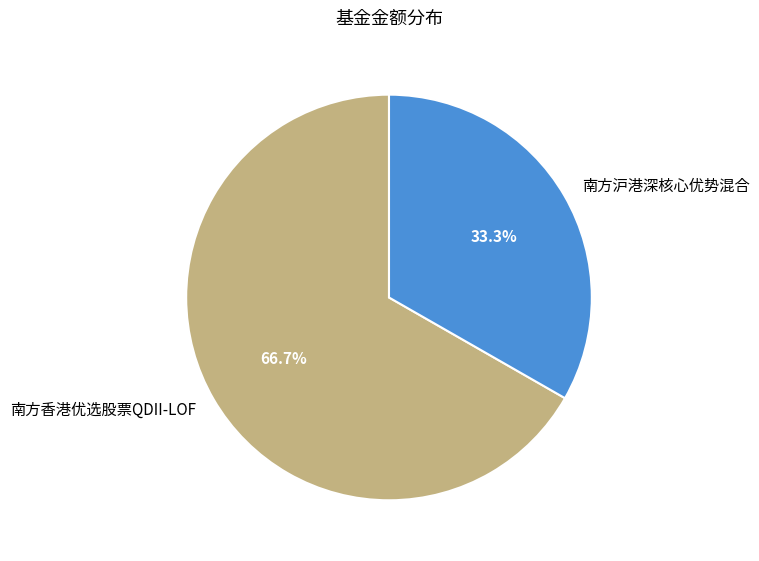

Is the sum of 南方沪港深核心优势混合 and 南方香港优选股票QDII-LOF greater than half?

Yes